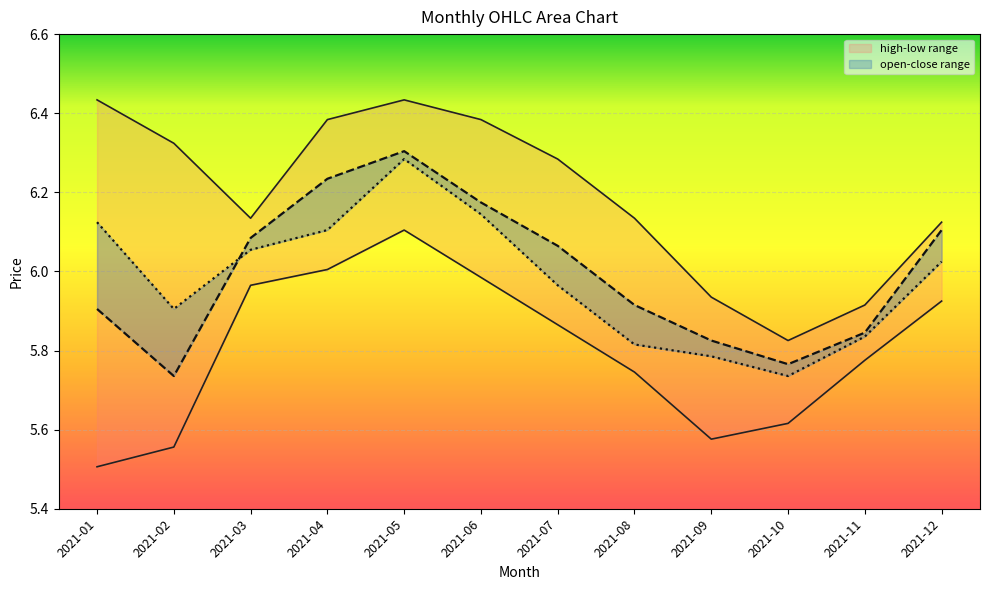

Which series has the largest total across all categories?

high